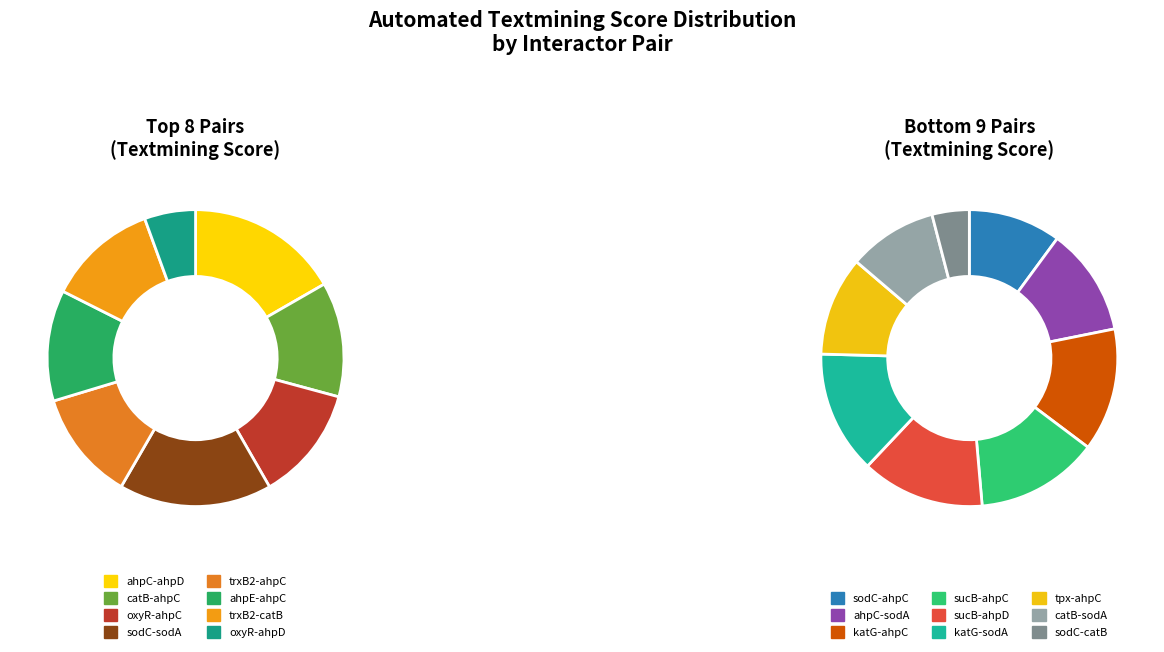

True or false: trxB2-catB accounts for 1% of the total.

False